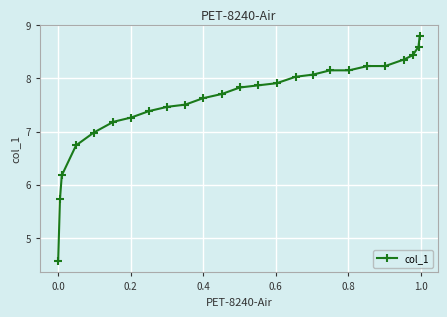

What is the value of the 23rd point from the left?

8.4